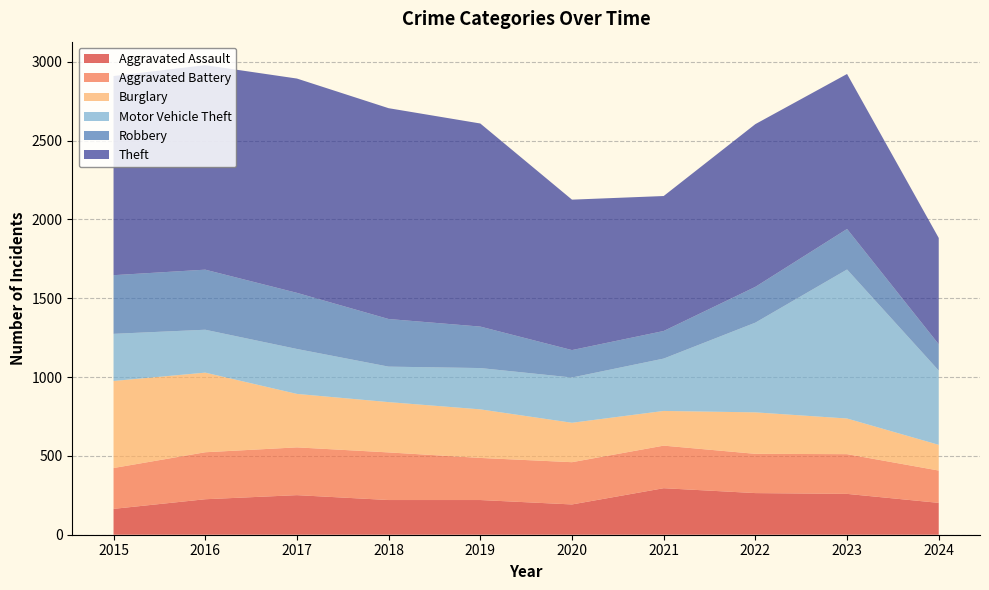

Reading right to left, transcribe all the data shown in this chart.

Aggravated Assault: 2024=202	2023=259	2022=264	2021=295	2020=192	2019=220	2018=220	2017=251	2016=225	2015=164
Aggravated Battery: 2024=205	2023=252	2022=249	2021=270	2020=268	2019=267	2018=302	2017=303	2016=298	2015=259
Burglary: 2024=163	2023=226	2022=263	2021=220	2020=250	2019=308	2018=319	2017=339	2016=505	2015=552
Motor Vehicle Theft: 2024=471	2023=945	2022=569	2021=332	2020=287	2019=262	2018=225	2017=285	2016=272	2015=299
Robbery: 2024=167	2023=257	2022=227	2021=175	2020=174	2019=263	2018=302	2017=356	2016=381	2015=372
Theft: 2024=674	2023=983	2022=1032	2021=856	2020=954	2019=1288	2018=1337	2017=1359	2016=1297	2015=1263